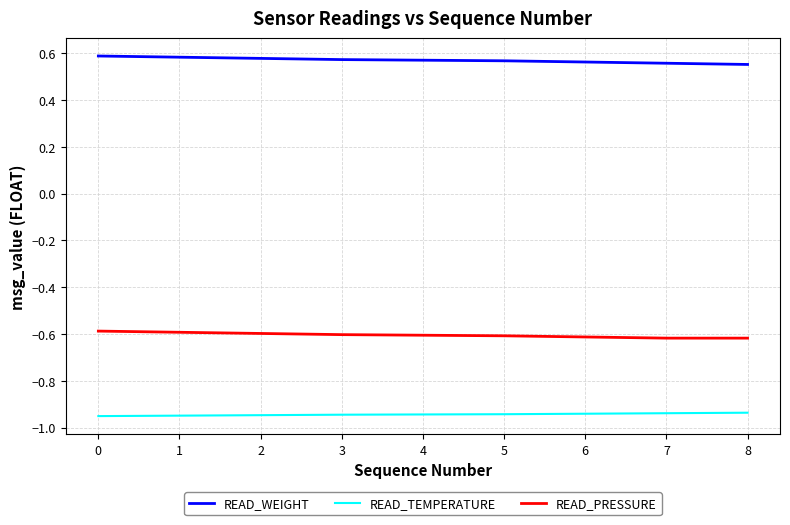

Which series has the largest total across all categories?

READ_WEIGHT